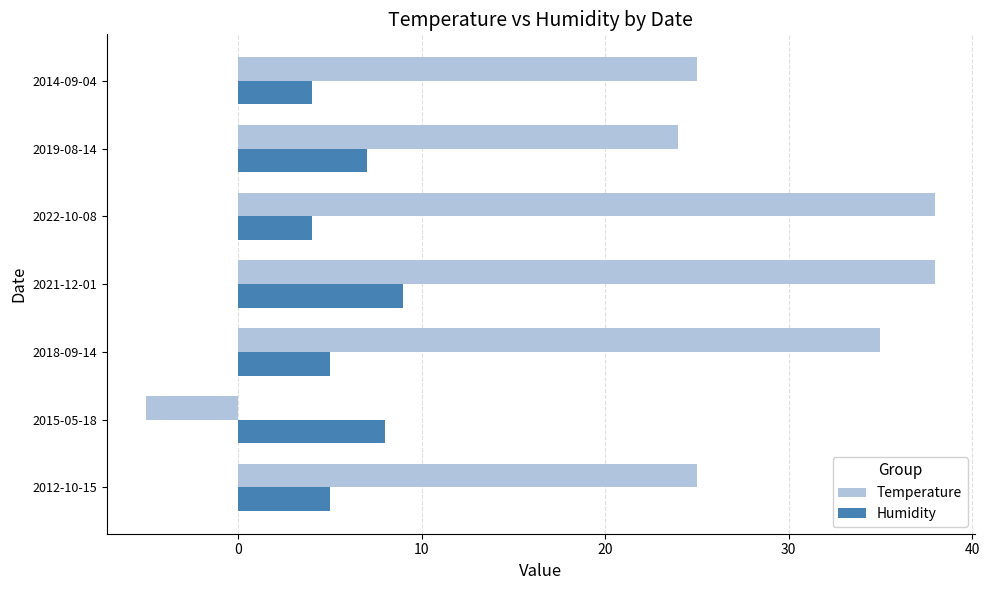

What is the highest value of the Temperature series?

38